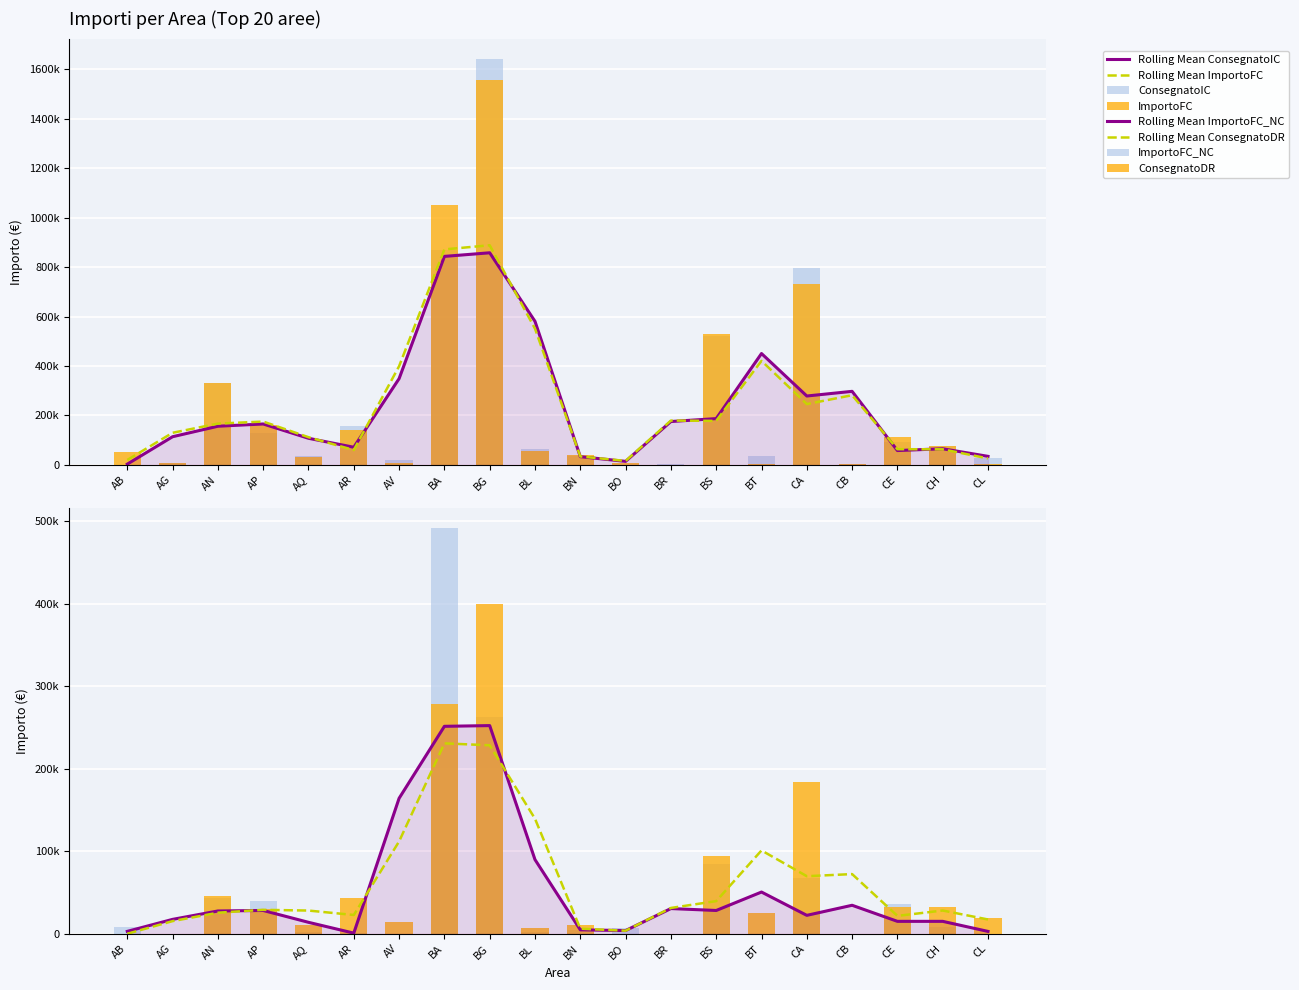

What is the difference between the second highest and second lowest values in the ConsegnatoIC series?

869369.2